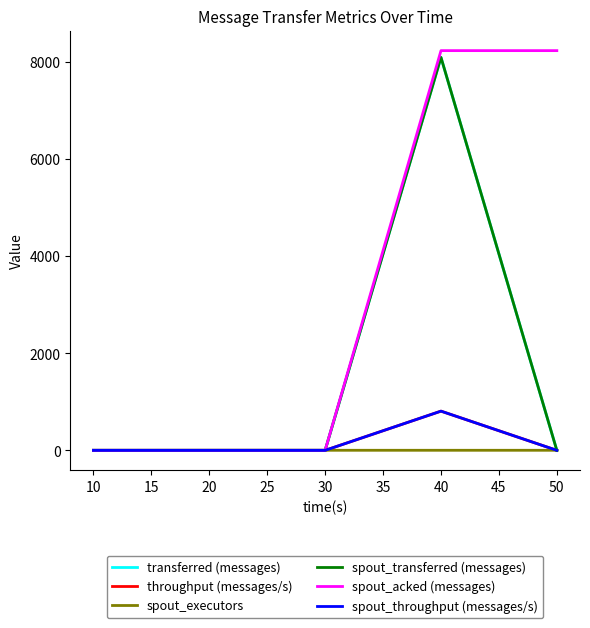

Does the chart display data point markers on the line(s)?

No